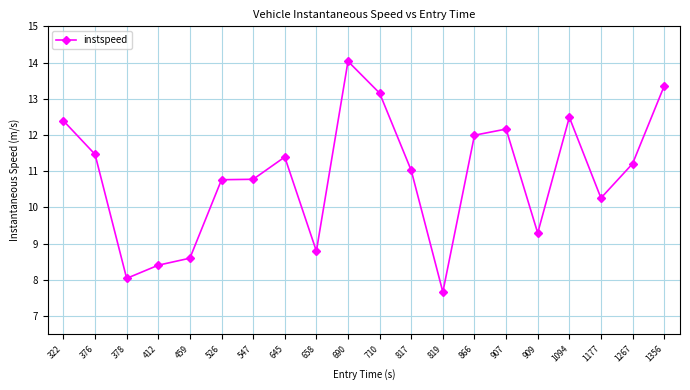

Where is the first local minimum?

378